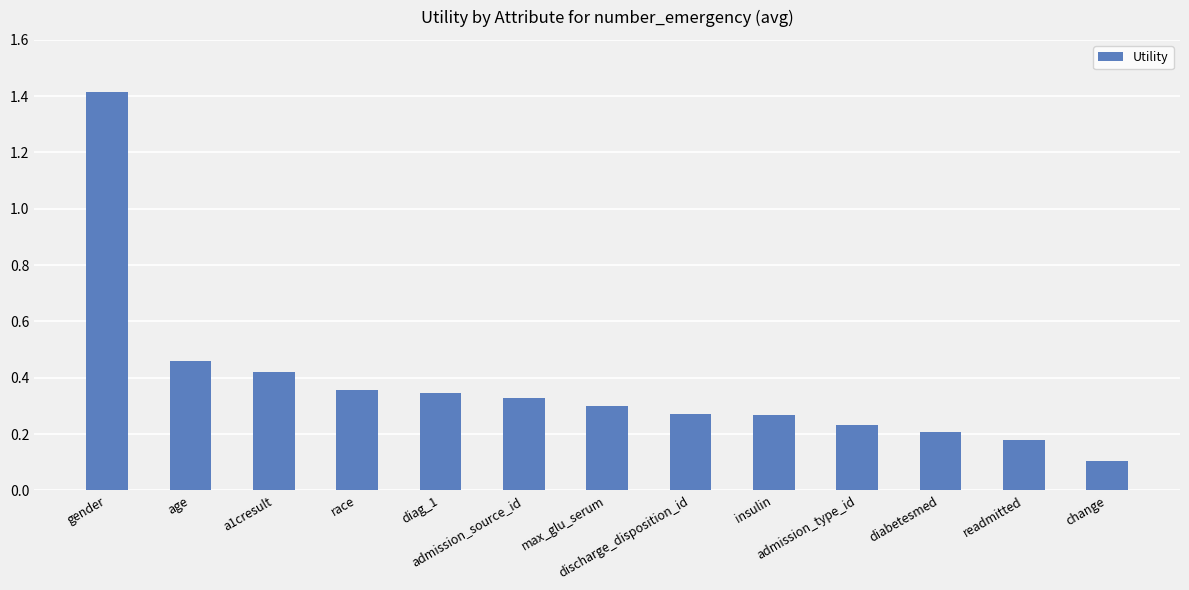

What is the sum of all values?

4.9